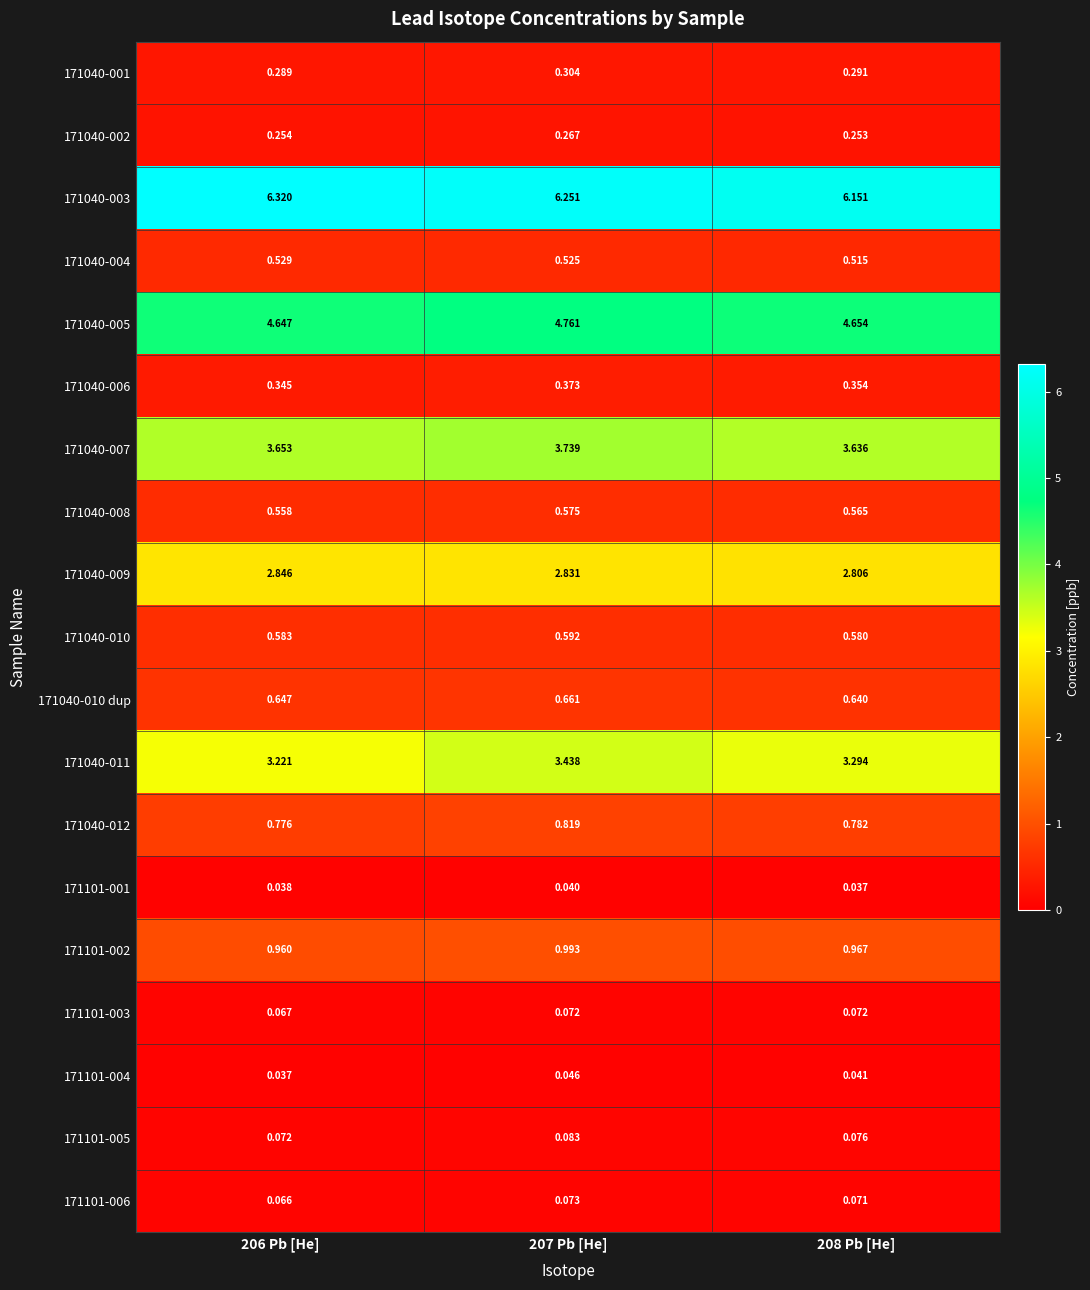

Is the value of 171101-003 at 207 Pb [He] greater than the value of 171040-012 at 206 Pb [He]?

No